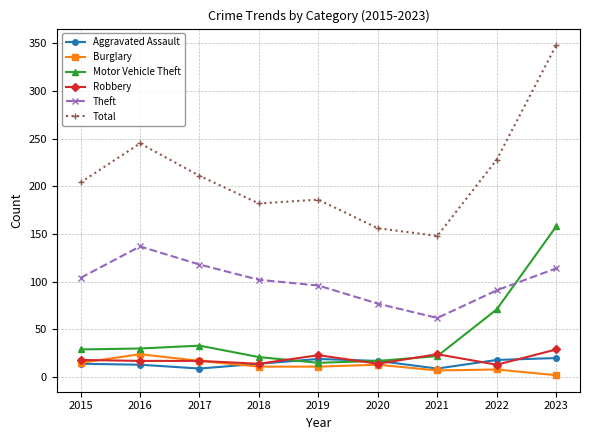

What is the average value of the Theft series?

100